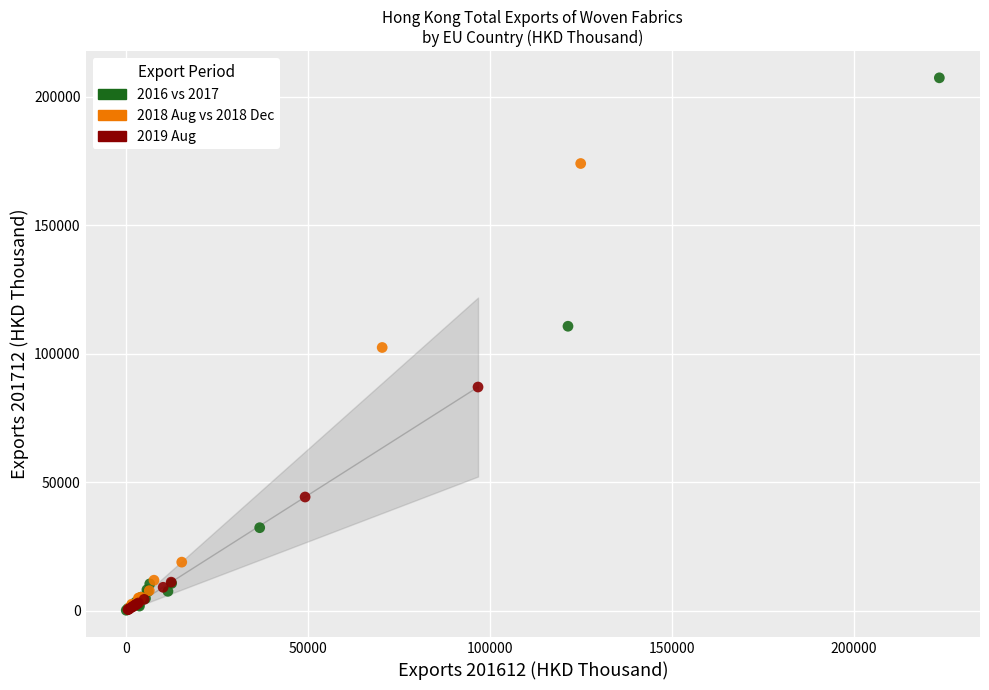

Which series reaches the maximum Y coordinate?

2016 vs 2017